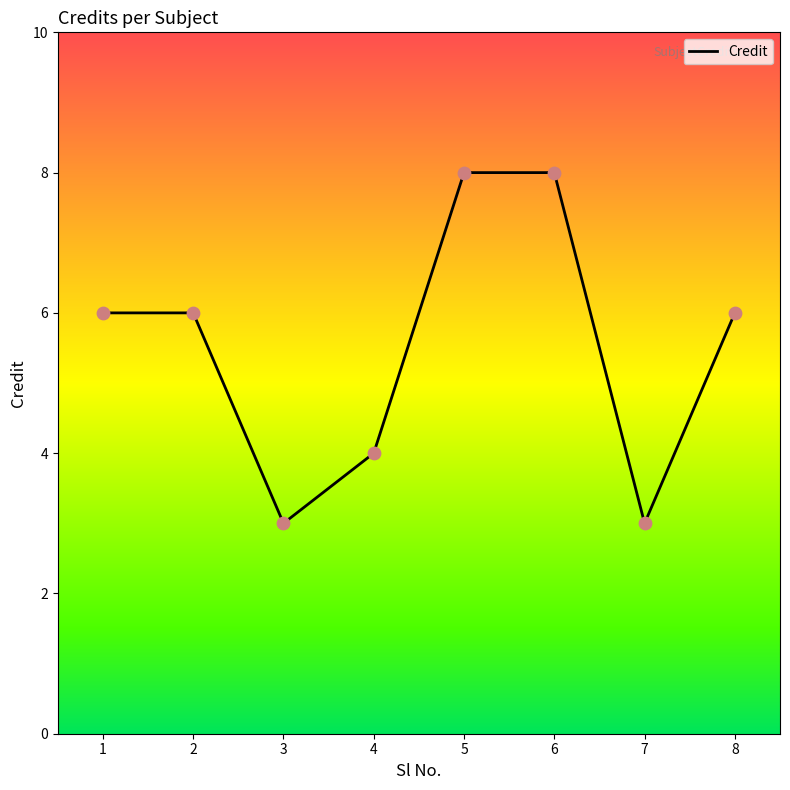

Which has a higher value, 3 or 5?

5